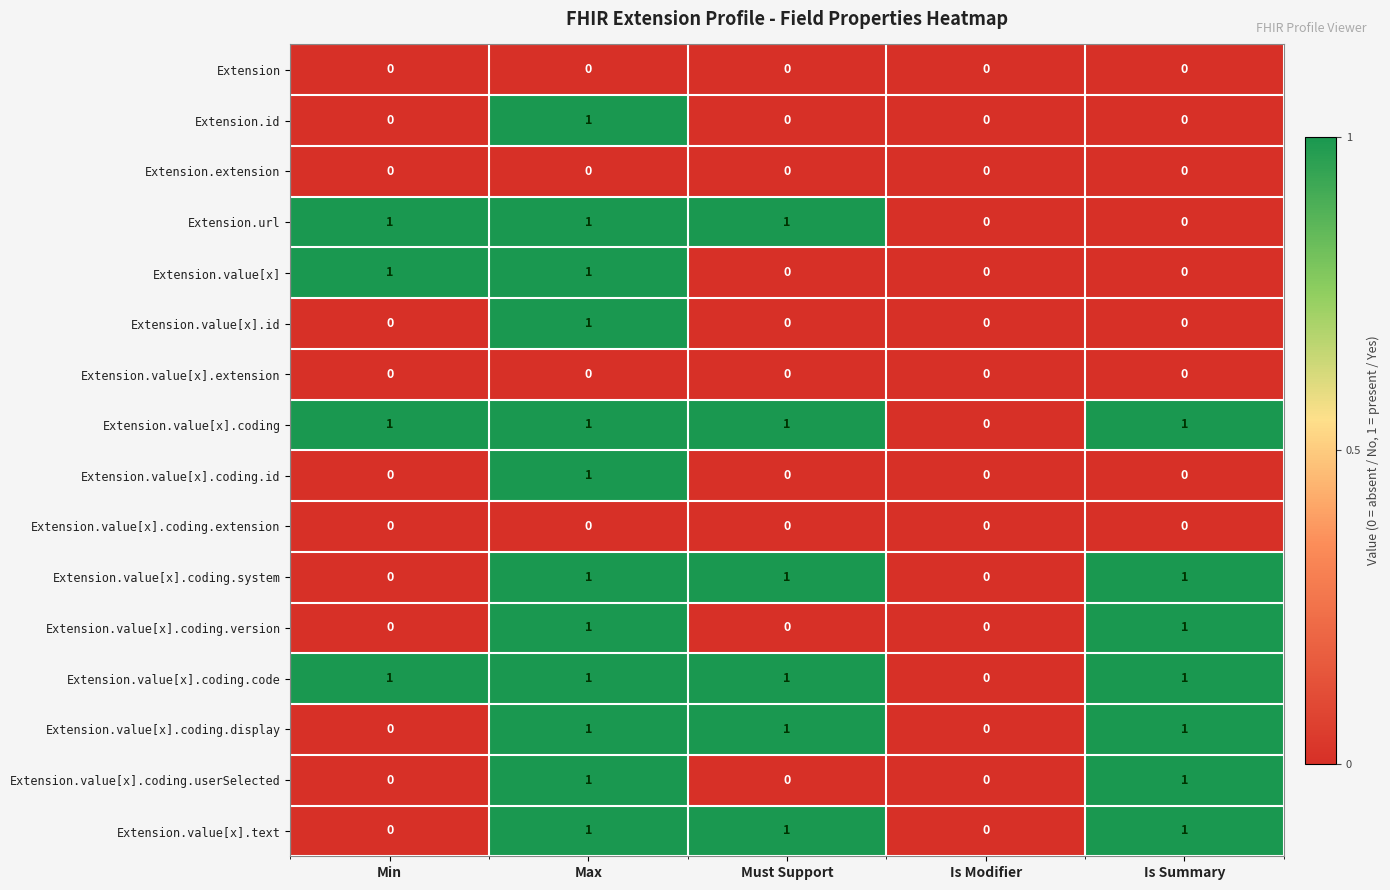

Which category has the highest value in the Extension.value[x].id series?

Max